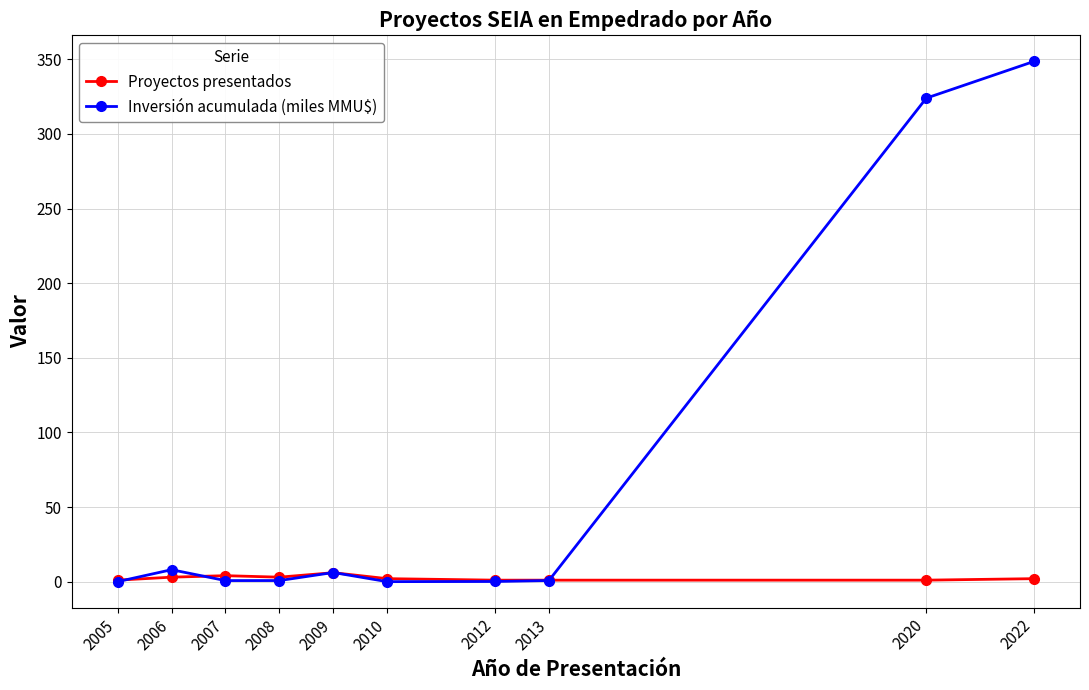

What is the difference between the highest and lowest values at 2020?

323.0